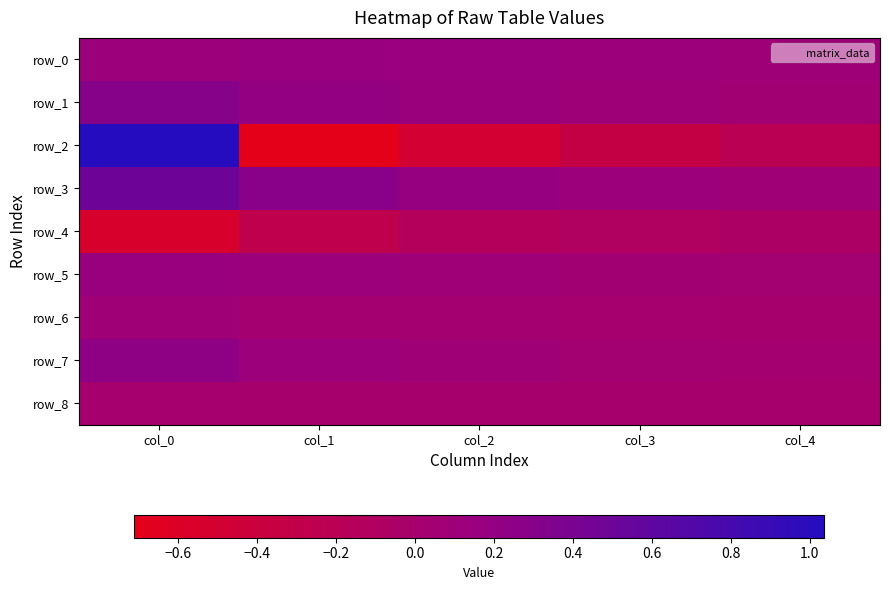

What is the minimum value for row_2?

-0.7